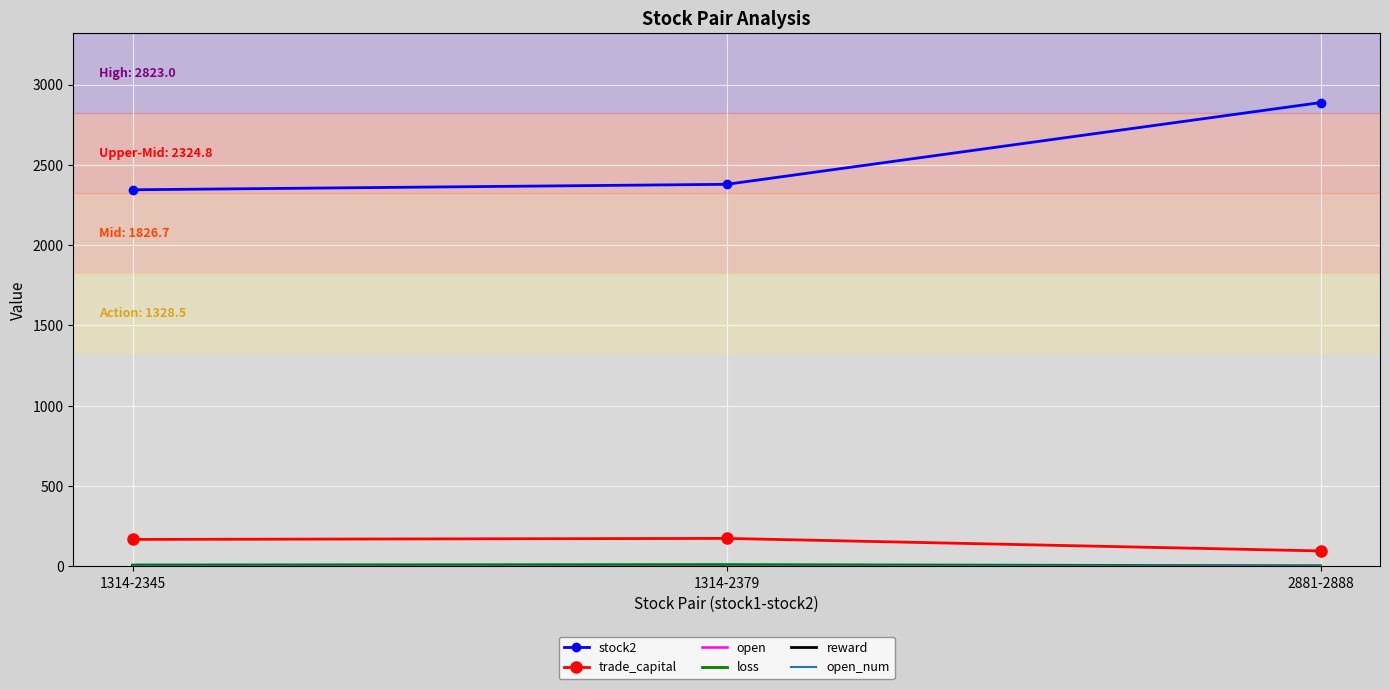

Which series has the largest total across all categories?

stock2